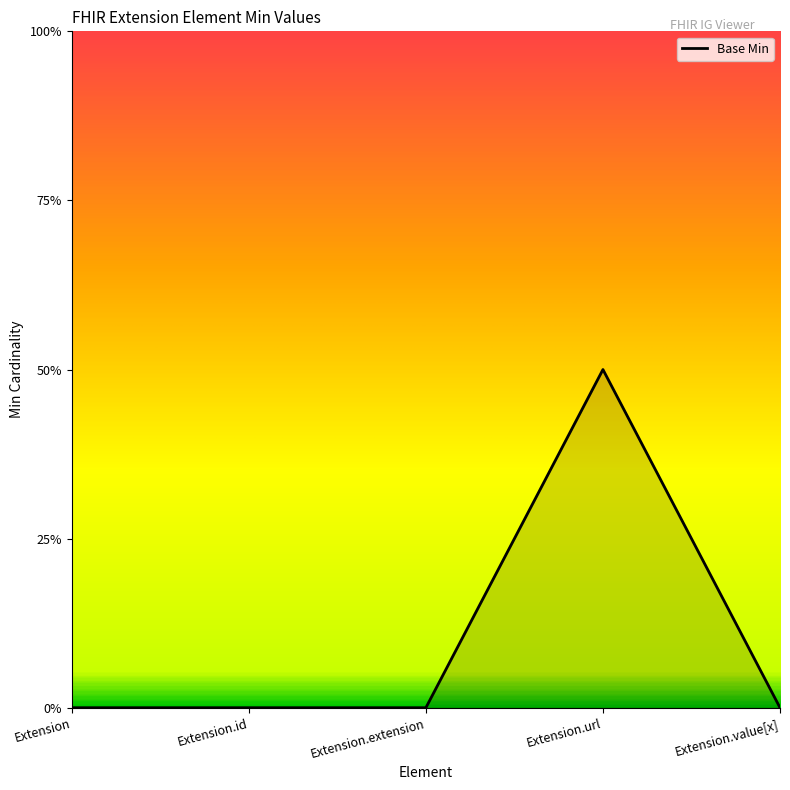

Does the chart display data point markers on the line(s)?

No